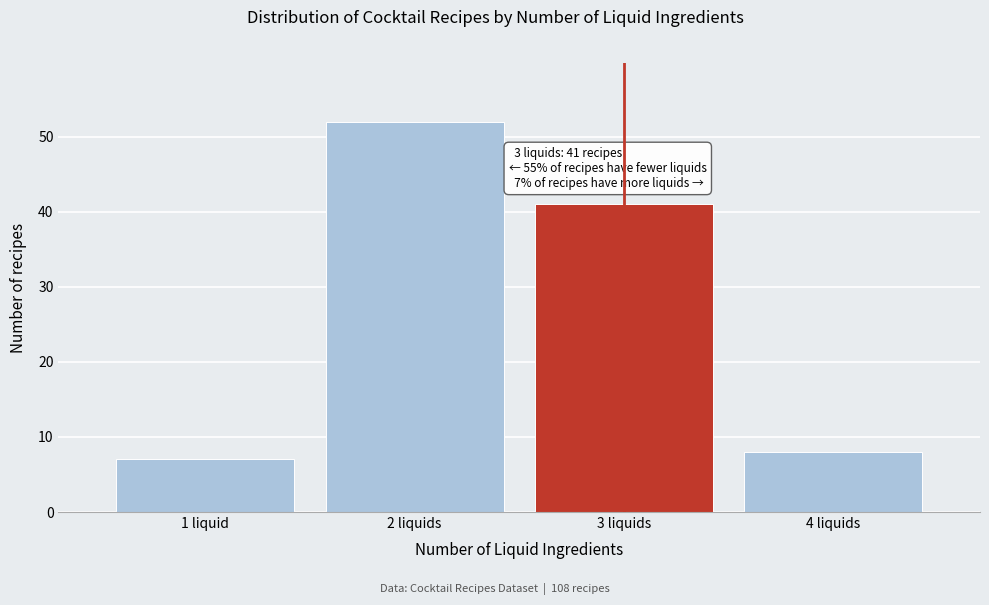

Reading left to right, what are all the values shown in this chart?

1 liquid=7	2 liquids=52	3 liquids=41	4 liquids=8